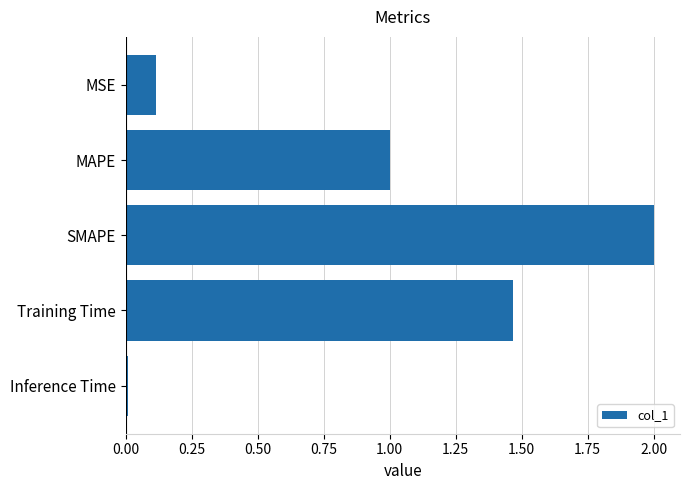

List the labels in order of value, largest first.

SMAPE, Training Time, MAPE, MSE, Inference Time